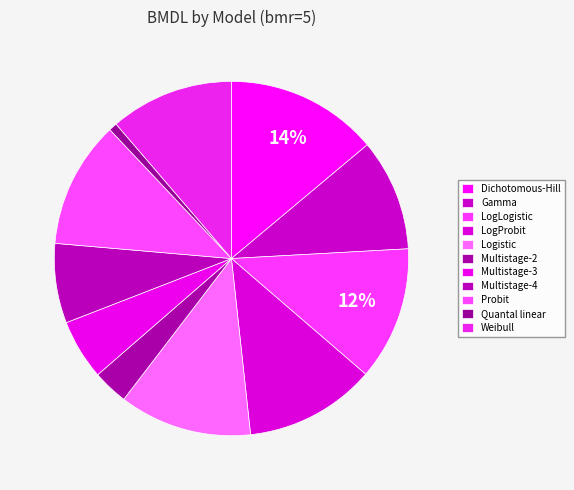

How many segments does this pie chart have?

11